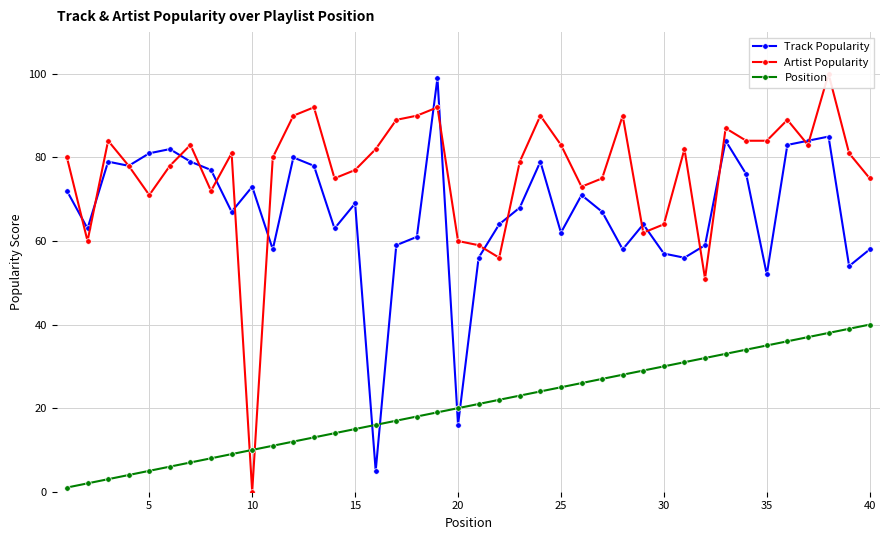

True or false: Track Popularity and Position cross at least once.

True